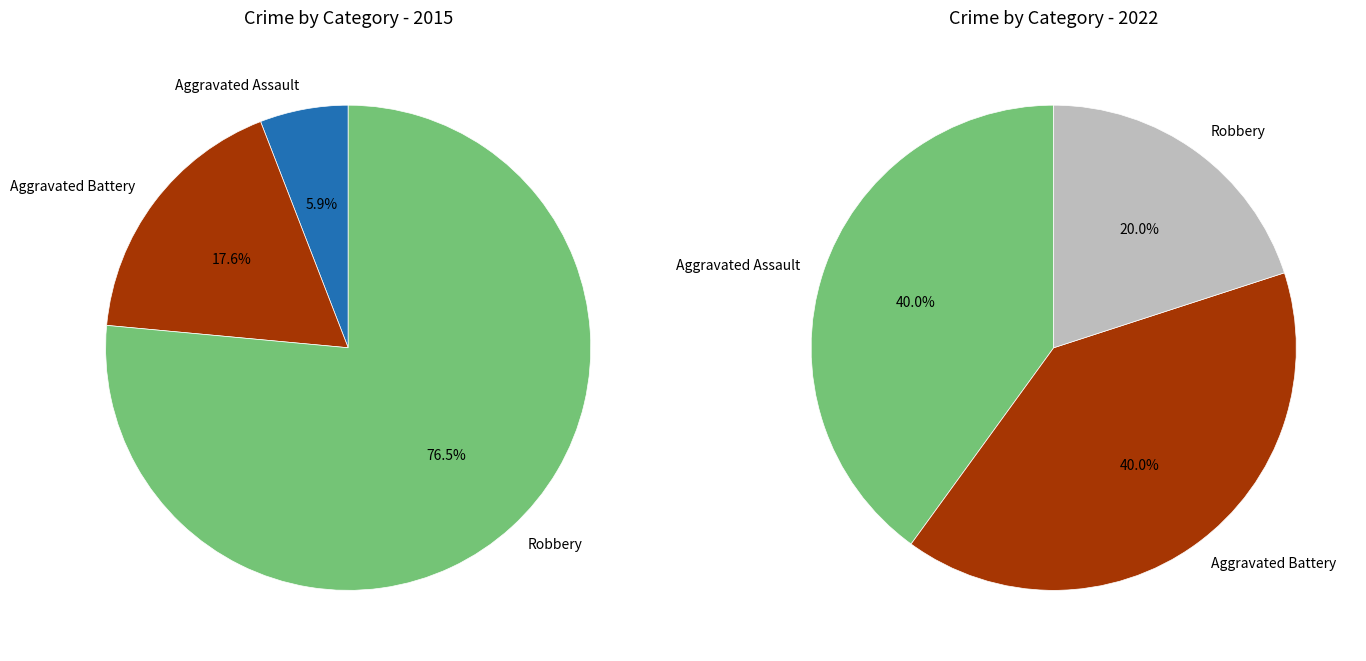

Which series has the largest range (max minus min)?

values_2015